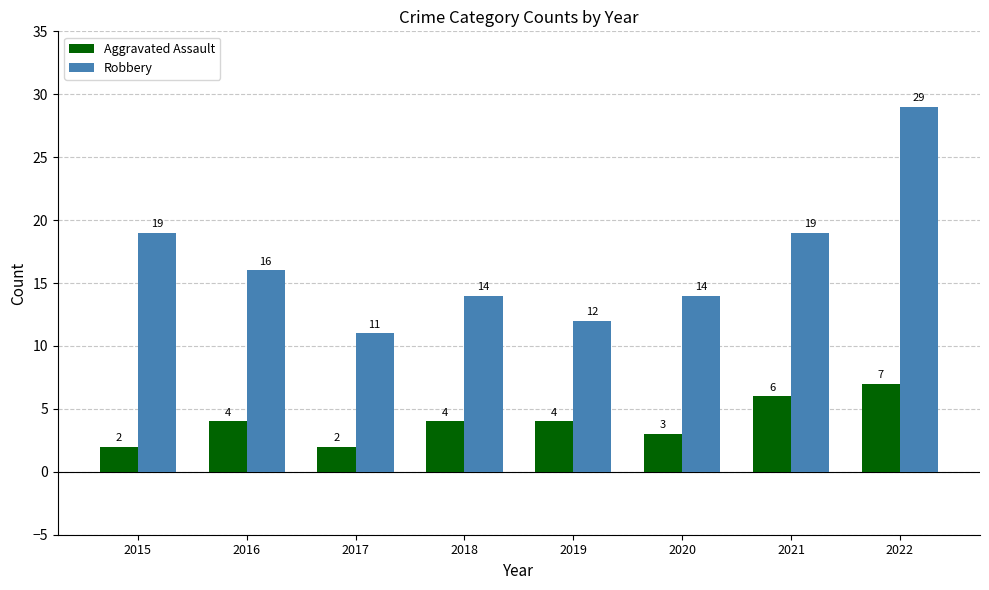

Reading right to left, list all the values displayed in this chart.

Aggravated Assault: 7	6	3	4	4	2	4	2
Robbery: 29	19	14	12	14	11	16	19